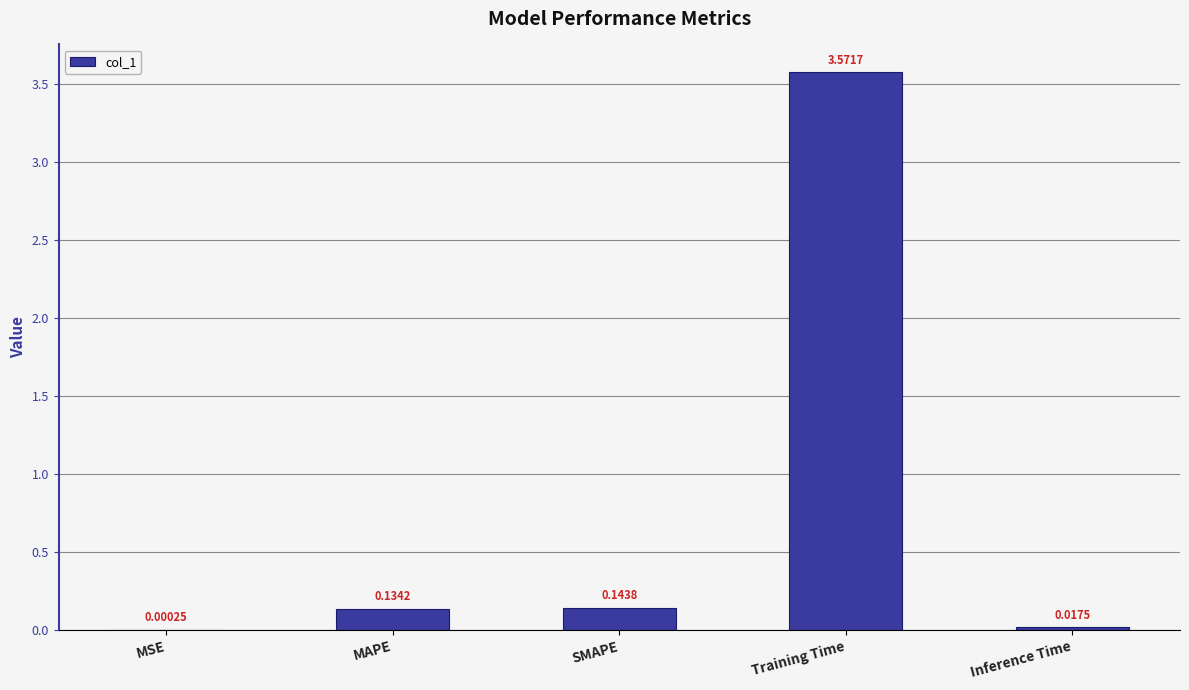

Are the bars horizontal?

No